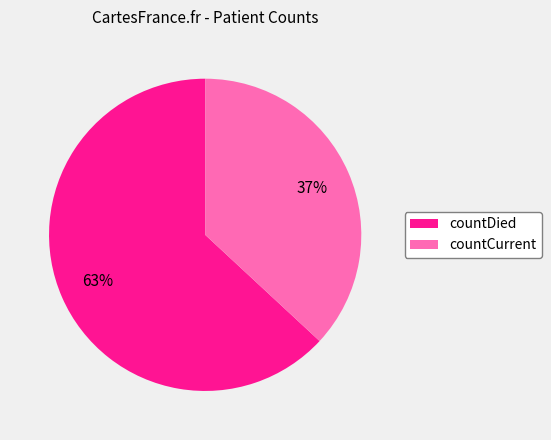

Combined, do countDied and countCurrent account for over 50%?

Yes